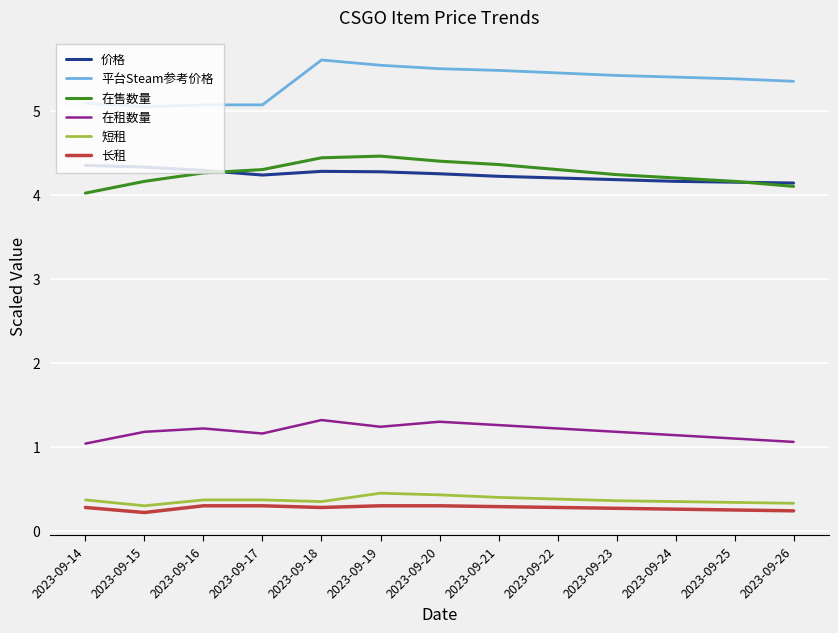

What is the maximum value for 在售数量?

4.5